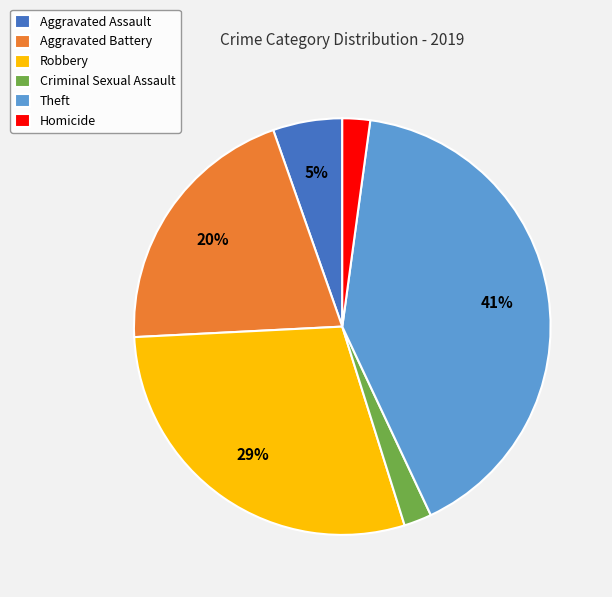

To the nearest percent, what percentage of the pie is Homicide?

2%